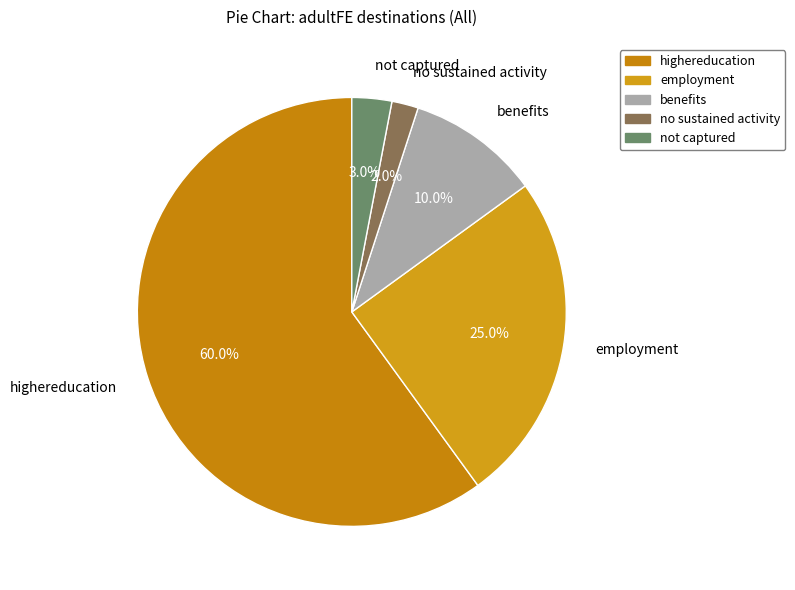

Between employment and highereducation, which is larger?

highereducation